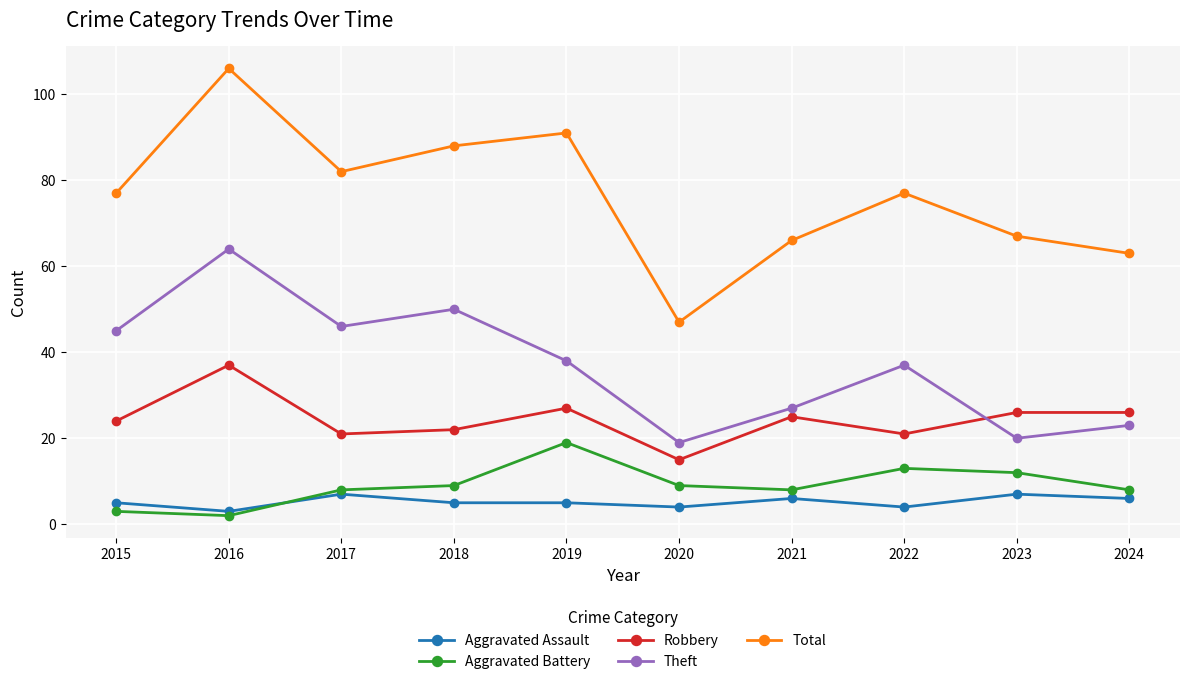

The Aggravated Battery series shows 3 at 2015. True or false?

True